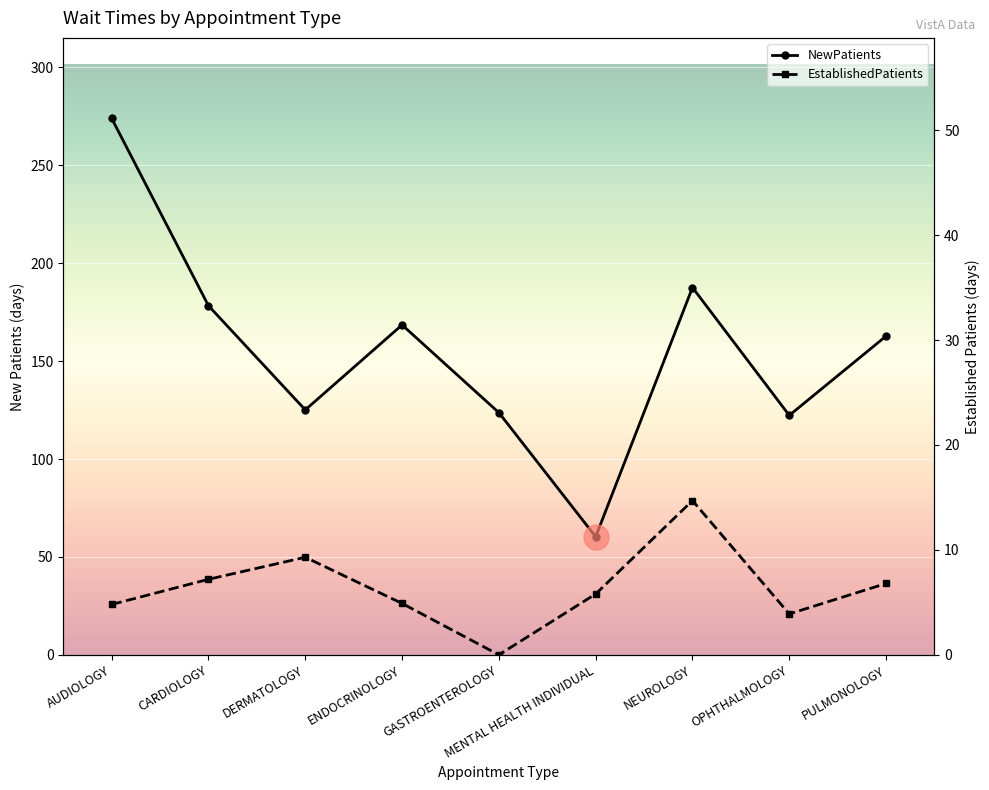

Is it true that EstablishedPatients equals -6.3 at GASTROENTEROLOGY?

False